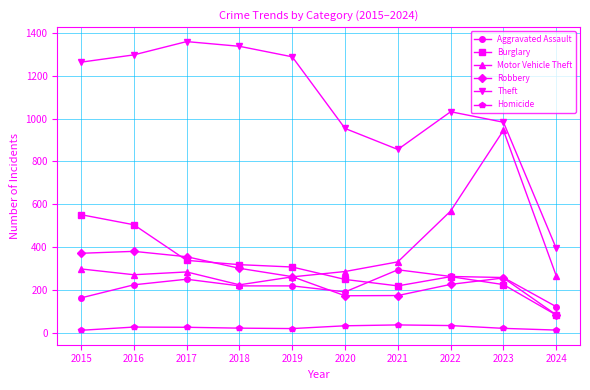

At which label is Theft closest to 877?

2021